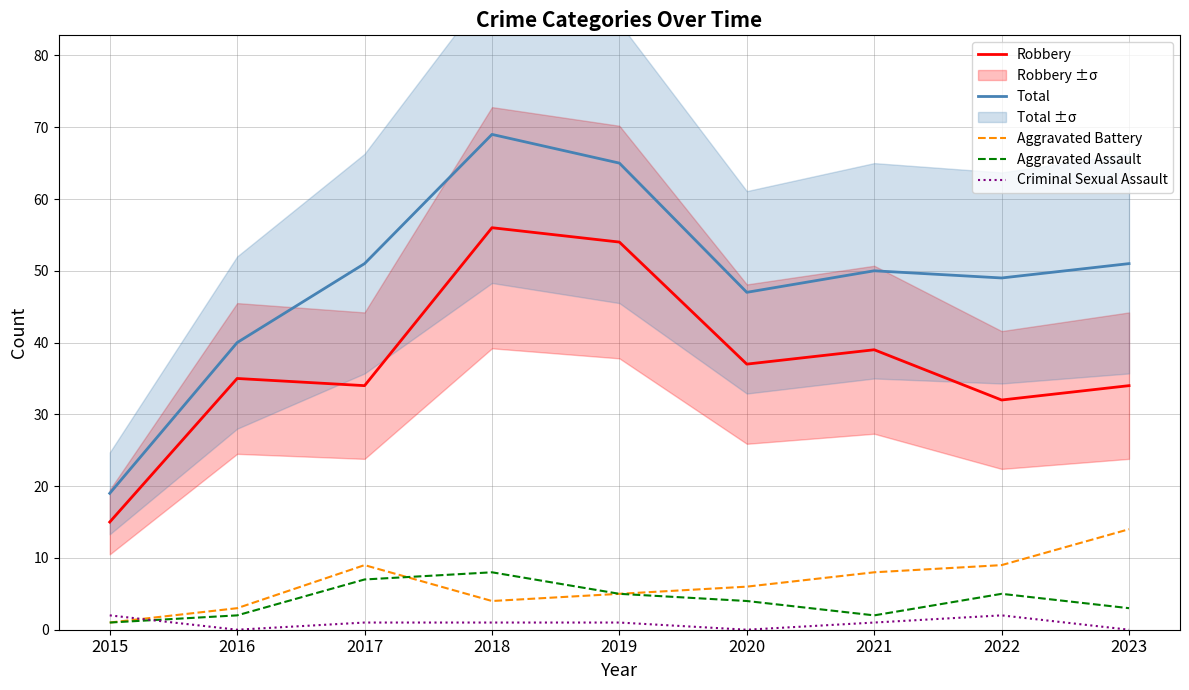

Reading right to left, what are all the values shown in this chart?

Robbery: 34	32	39	37	54	56	34	35	15
Total: 51	49	50	47	65	69	51	40	19
Aggravated Battery: 14	9	8	6	5	4	9	3	1
Aggravated Assault: 3	5	2	4	5	8	7	2	1
Criminal Sexual Assault: 0	2	1	0	1	1	1	0	2